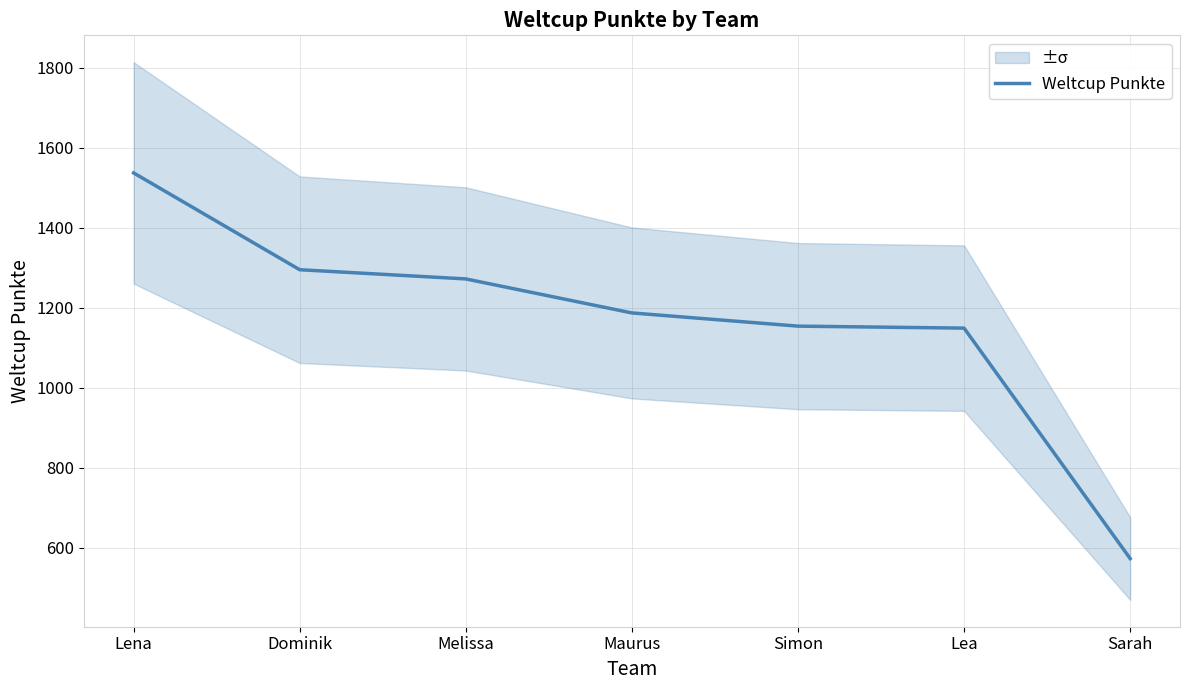

At which label does the data first exceed 1187?

Lena